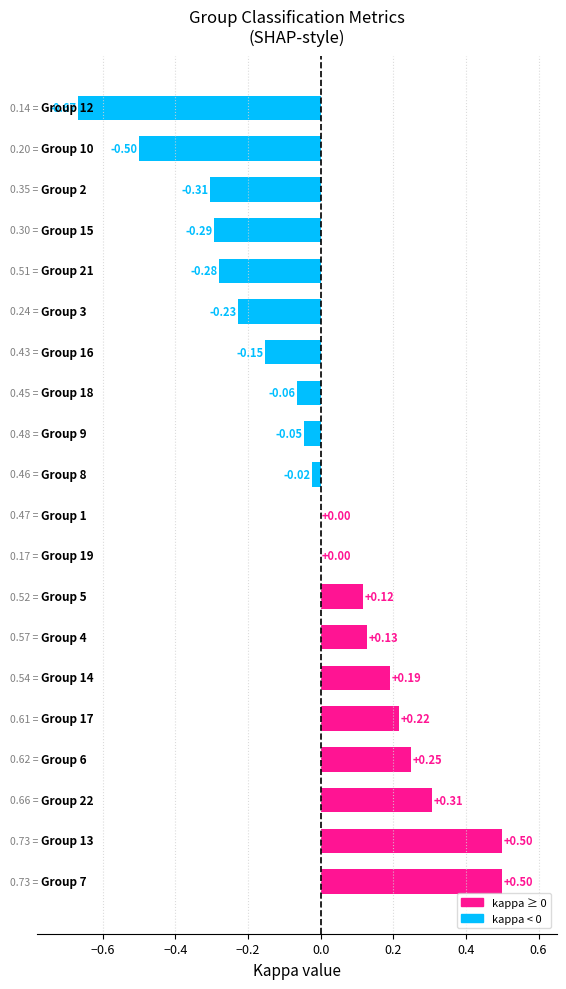

Are the bars grouped side by side (vs. stacked)?

No